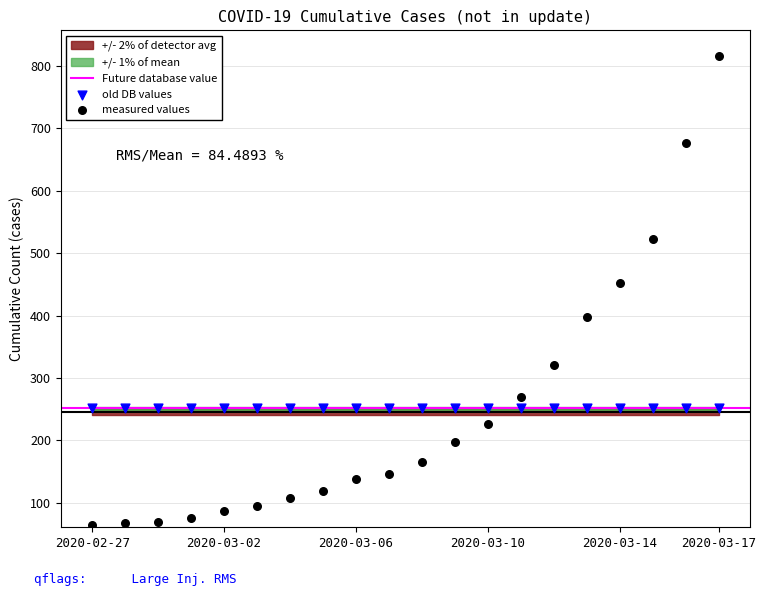

Which series reaches the minimum Y coordinate?

measured values